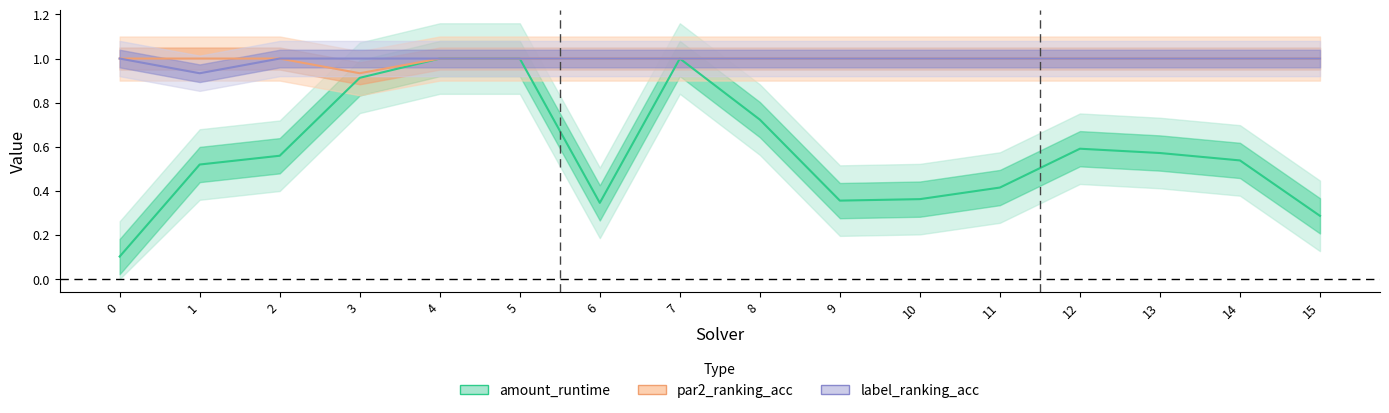

Is this an area chart (filled region under the line)?

No